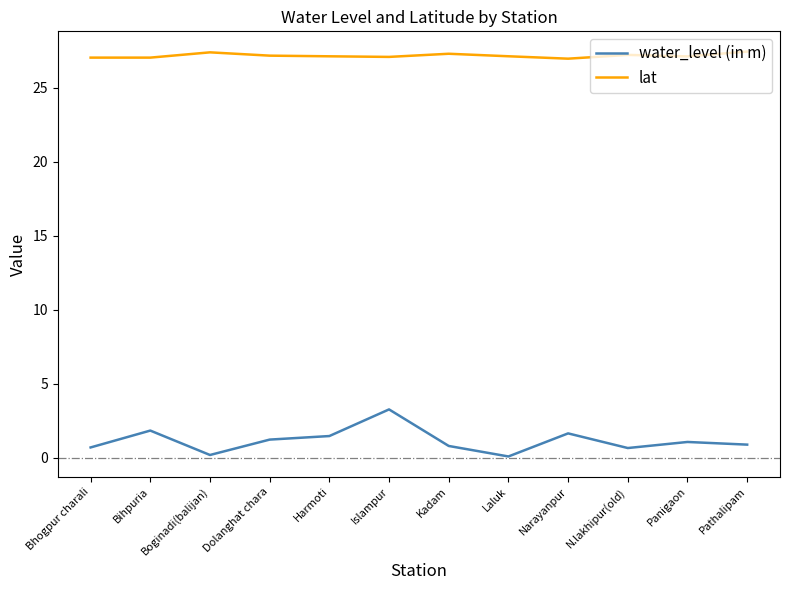

The lat series shows 47.3 at Narayanpur. True or false?

False